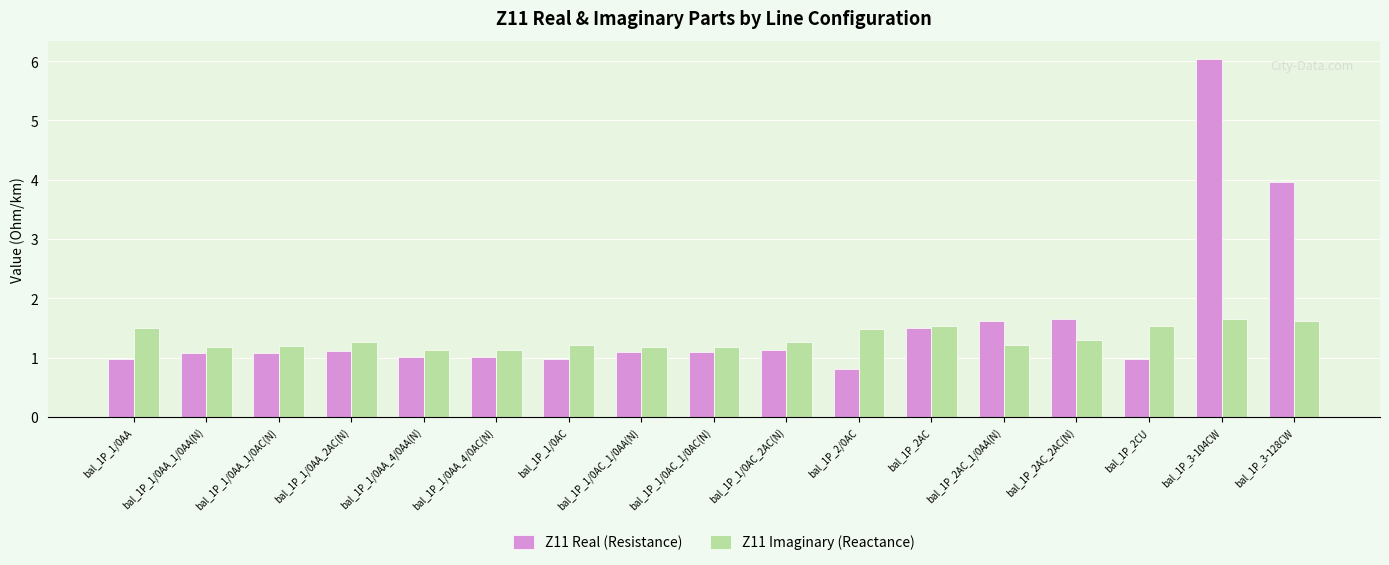

What is the label of the 7th bar from the right?

bal_1P_2/0AC